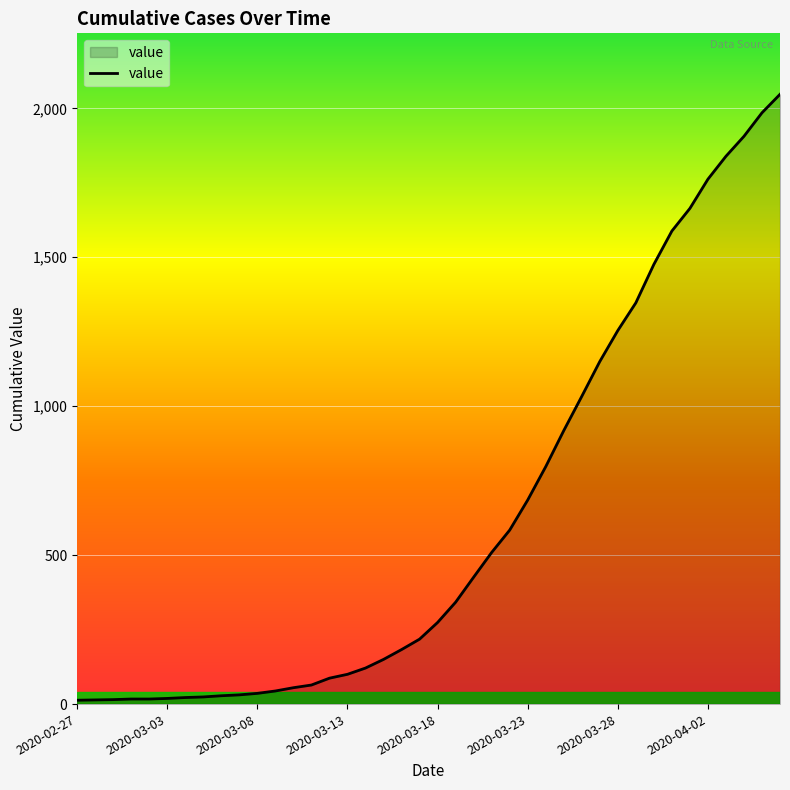

What is the difference between the maximum and minimum values?

2034